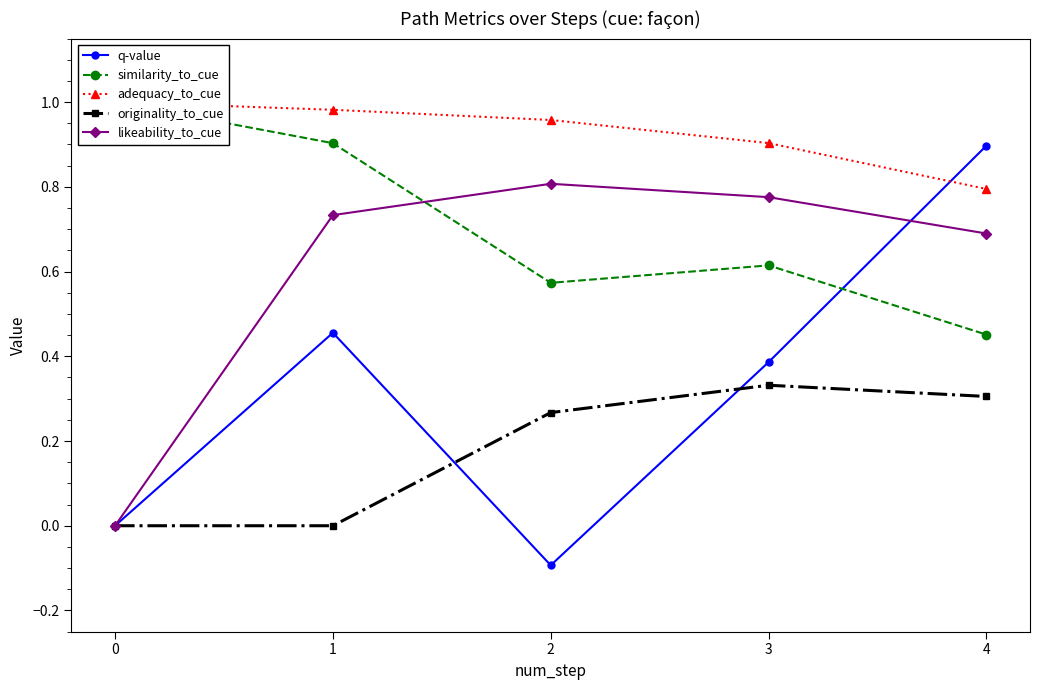

Which series has the largest range (max minus min)?

q-value